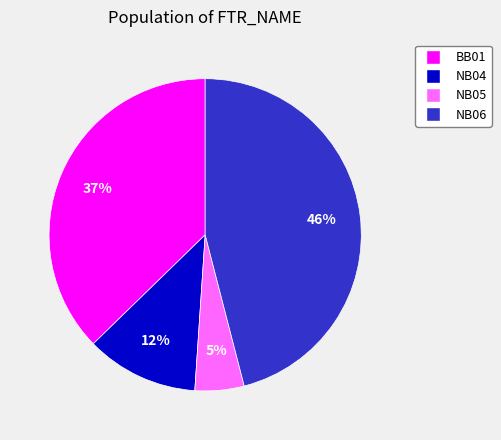

What is the smallest slice in the pie chart?

NB05